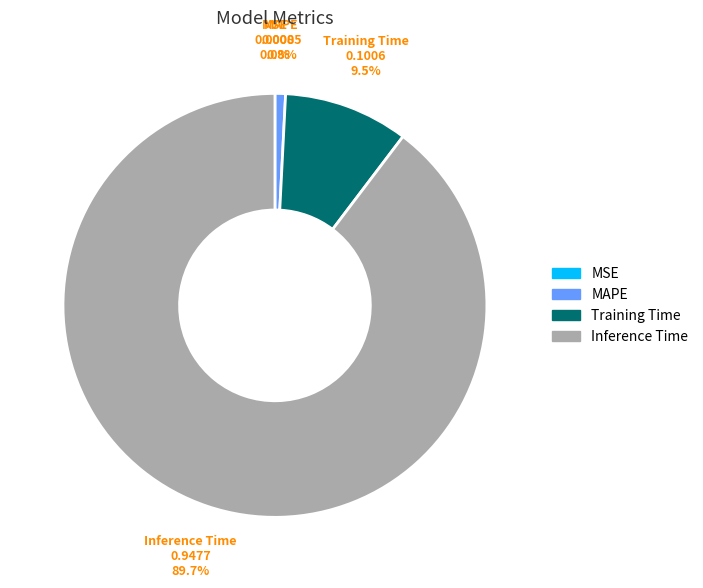

Does any single category account for the majority?

Yes